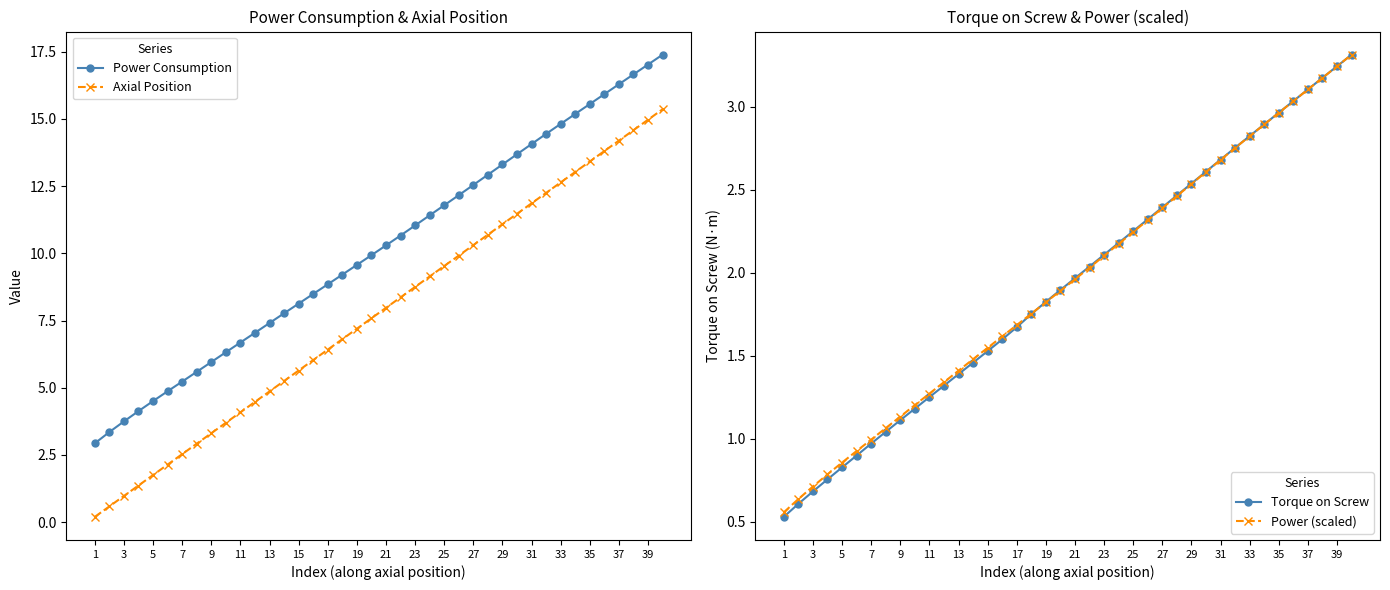

What is the sum of the Axial Position values at 3 and 29?

12.1